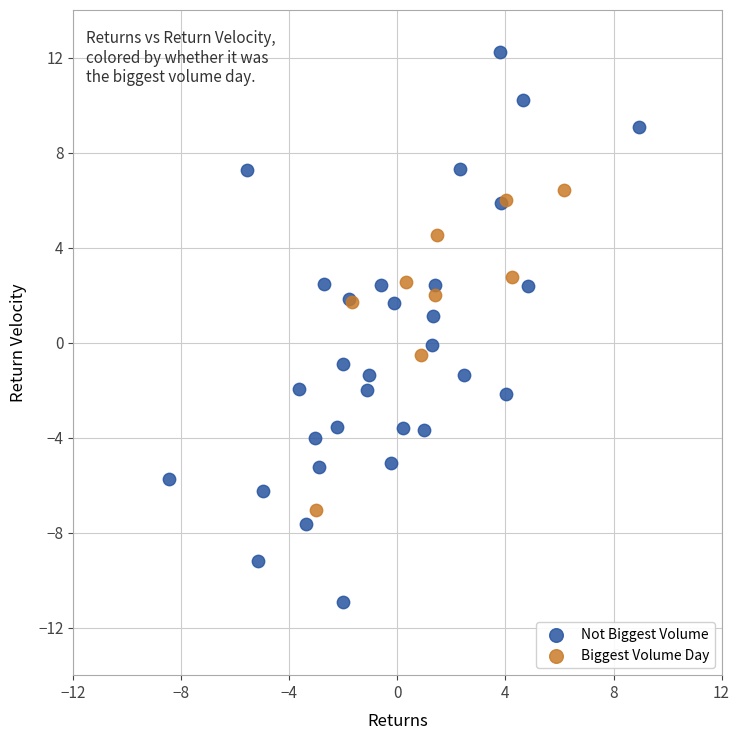

Which series reaches the maximum Y coordinate?

Not Biggest Volume